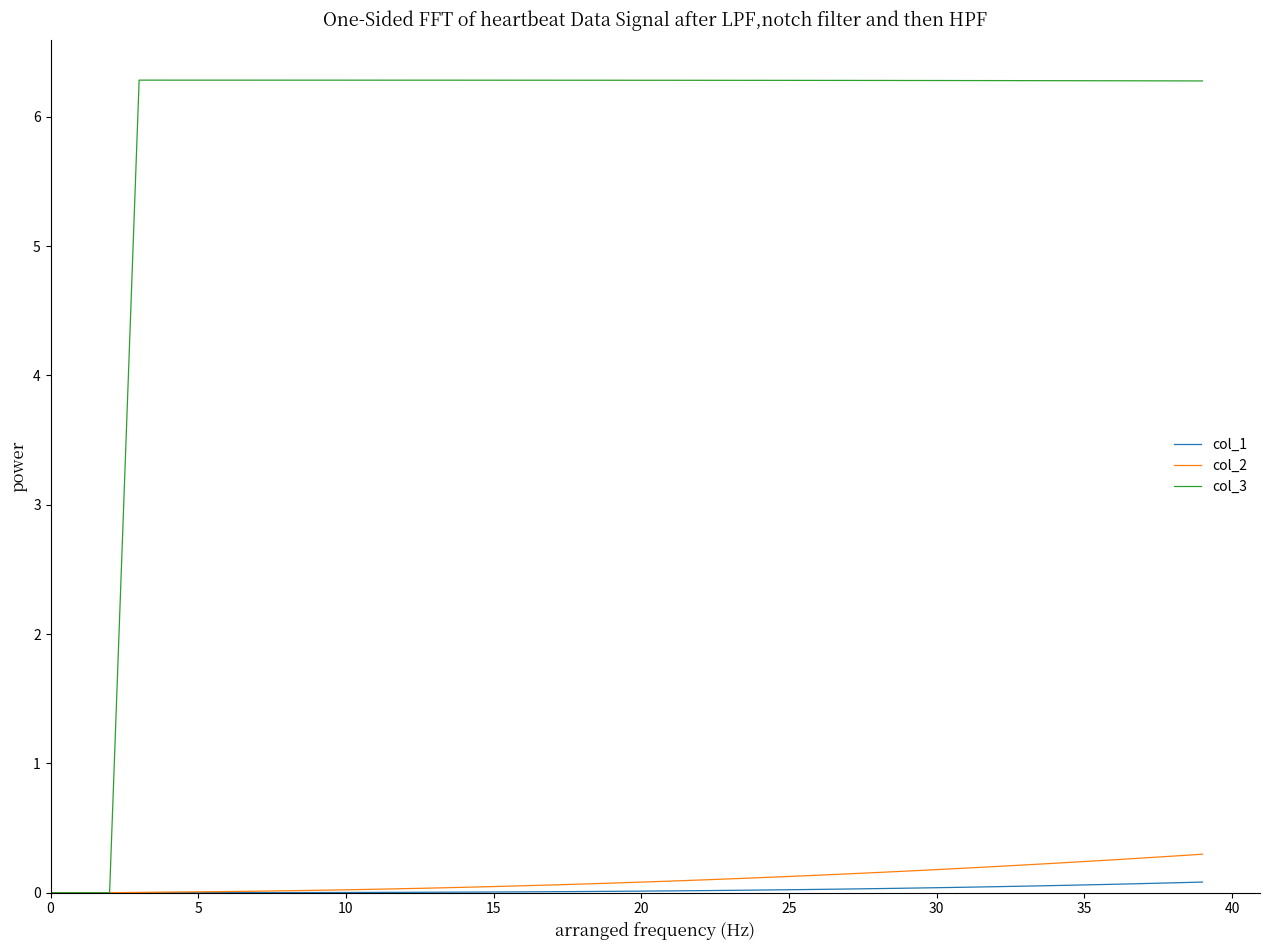

Which series has the largest total across all categories?

col_3